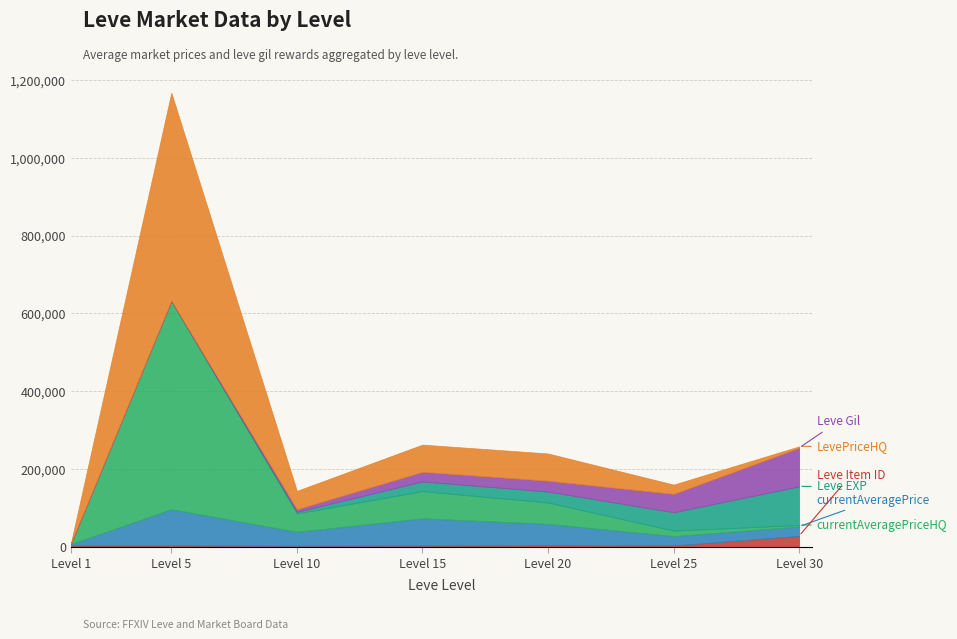

Reading right to left, extract all data points from this chart.

Leve Item ID: 30=27990.0	25=3349.0	20=3800.0	15=3023.0	10=2658.0	5=3309.0	1=3307.0
currentAveragePrice: 30=24000.0	25=24000.0	20=55007.0	15=70015.0	10=35753.0	5=93338.0	1=3307.0
currentAveragePriceHQ: 30=3875.0	25=14083.3	20=55007.0	15=70015.0	10=47337.3	5=535002.0	1=814.3
Leve EXP: 30=99220.0	25=47200.0	20=28010.0	15=24790.0	10=3780.0	5=2.0	1=1.0
Leve Gil: 30=99220.0	25=47200.0	20=28010.0	15=24790.0	10=6880.0	5=740.0	1=690.0
LevePriceHQ: 30=3875.0	25=23940.0	20=70011.0	15=70010.0	10=47337.3	5=535002.0	1=814.3